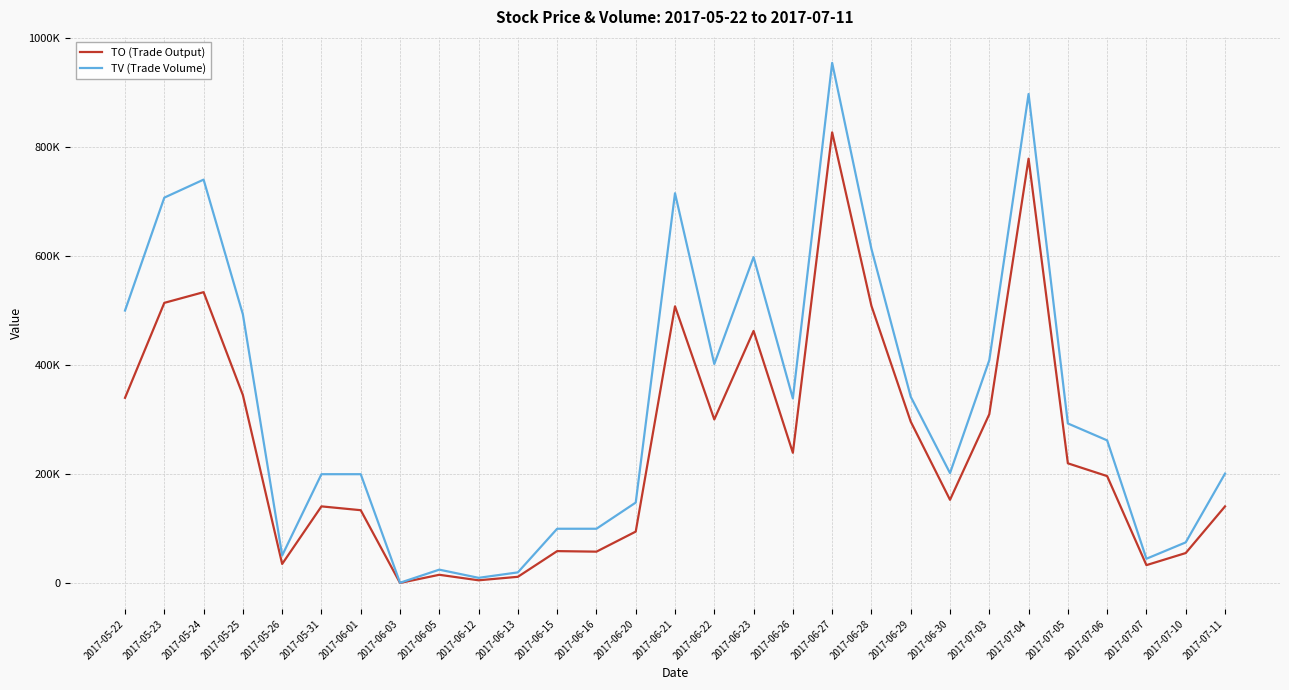

What are all the series names shown in the legend?

TO (Trade Output), TV (Trade Volume)